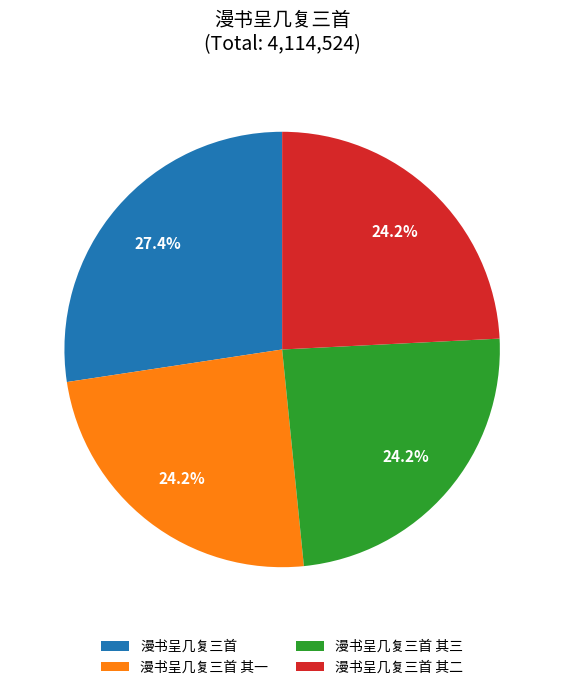

Is it true that 漫书呈几复三首 其一 is 24% of the pie?

True